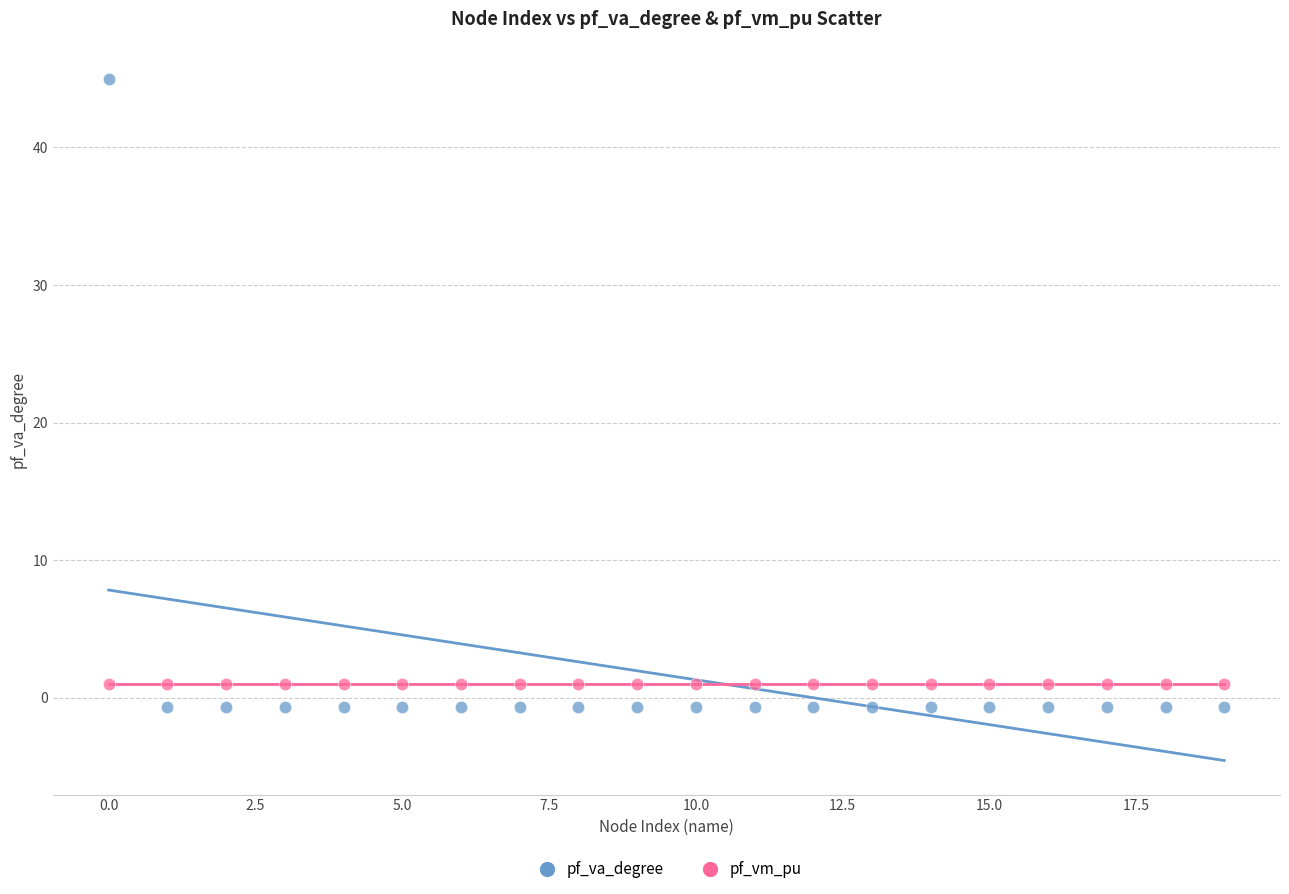

Across all data points, what is the range of Y values (max minus min)?

45.6